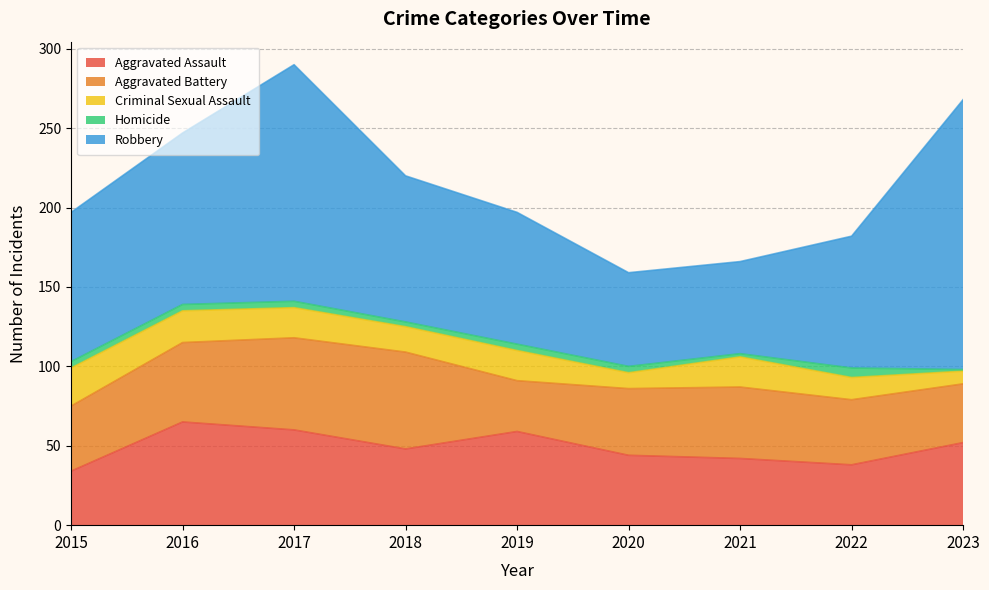

Where is the first local maximum for Robbery?

2017